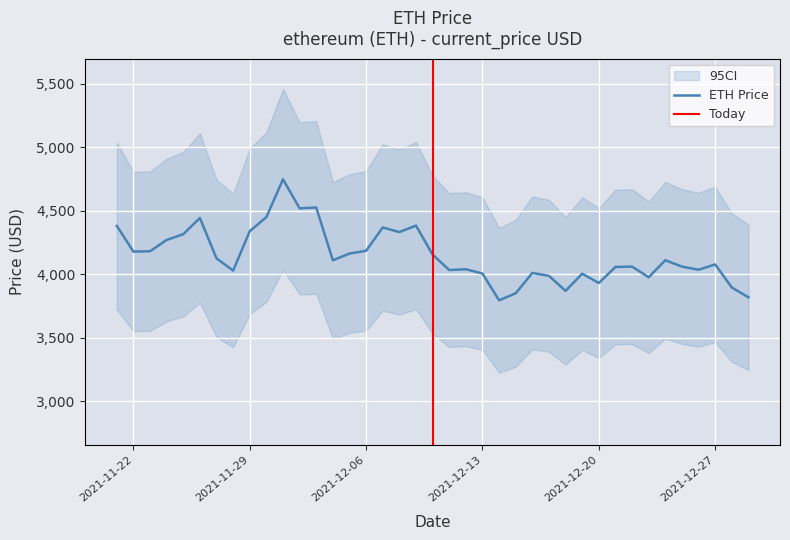

What is the maximum value shown in the chart?

4746.4